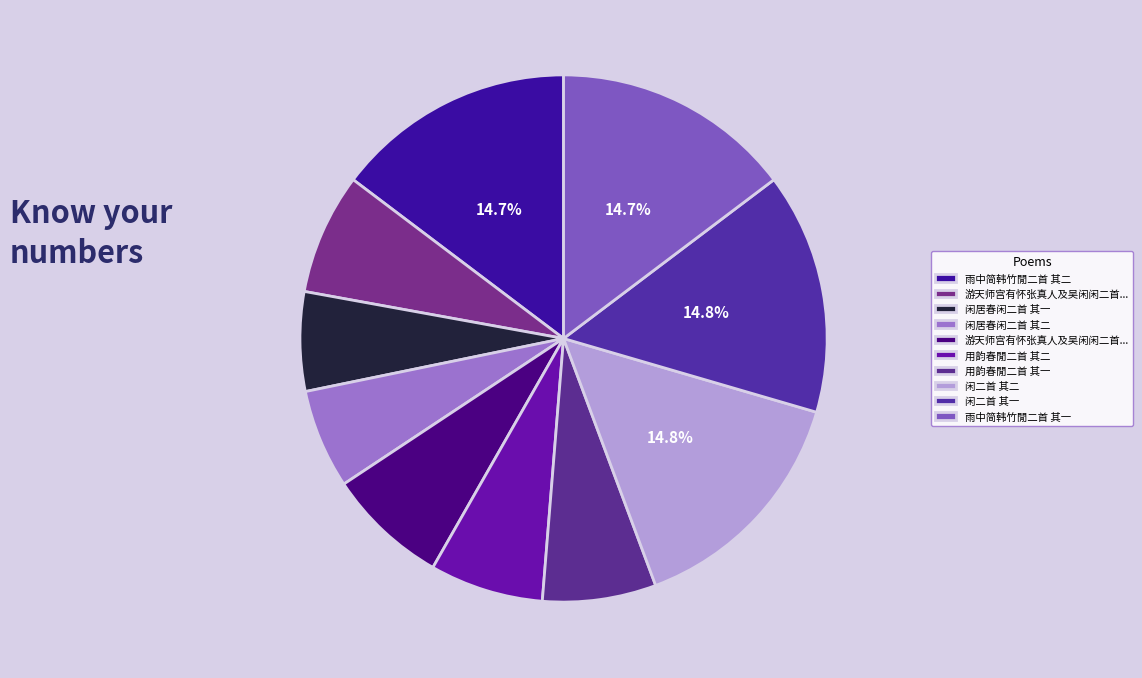

Count the number of slices in the pie.

10